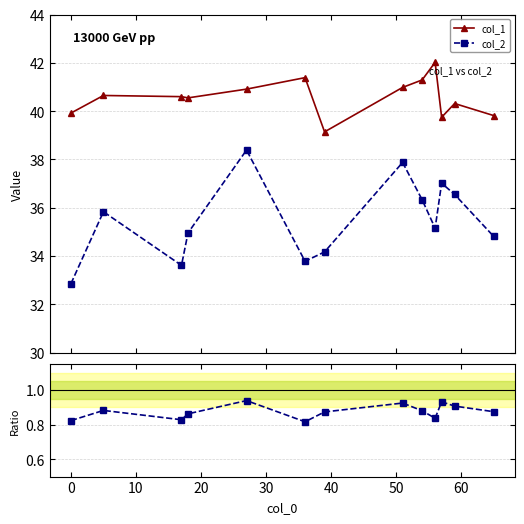

What is the greatest value displayed?

42.0